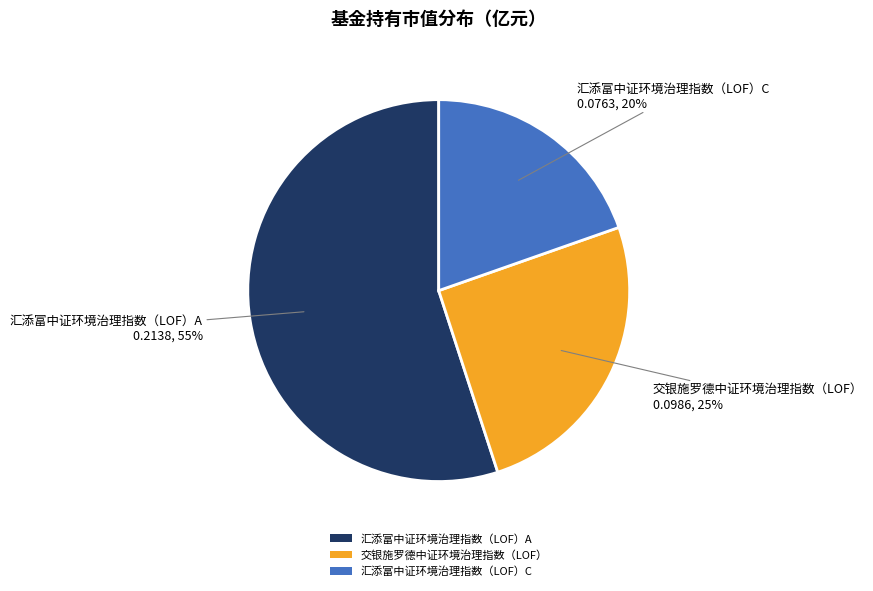

To the nearest percent, what is the average slice percentage?

33%